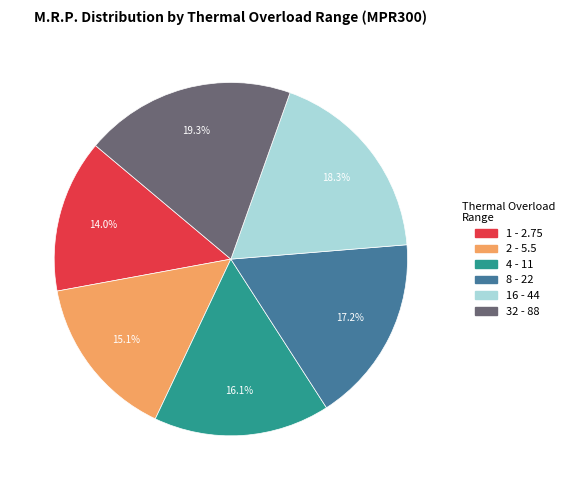

Count the number of slices in the pie.

6